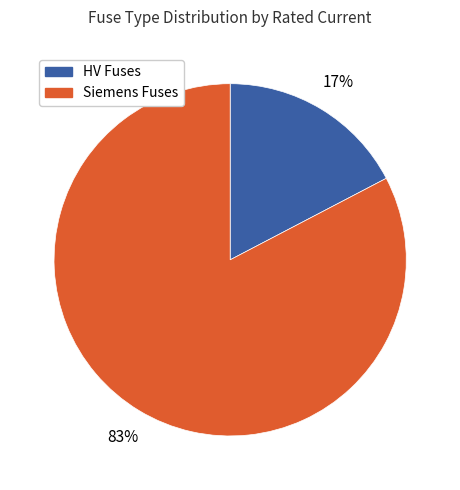

What percentage is the Siemens Fuses slice, to the nearest percent?

83%